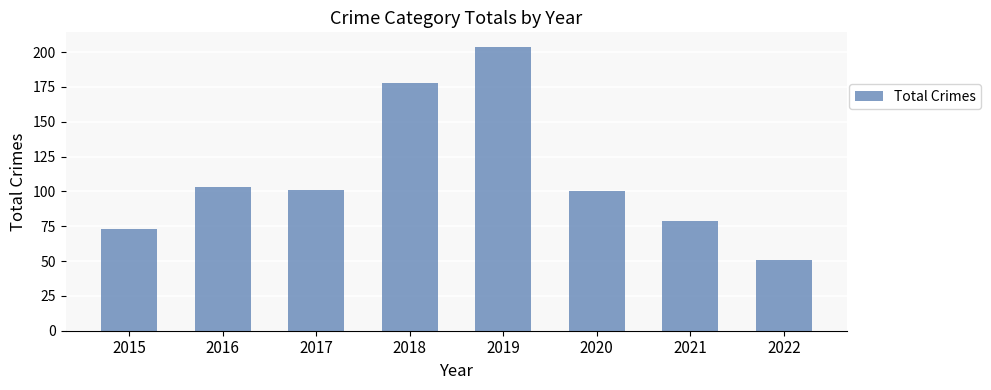

Which label corresponds to the smallest value in the chart?

2022